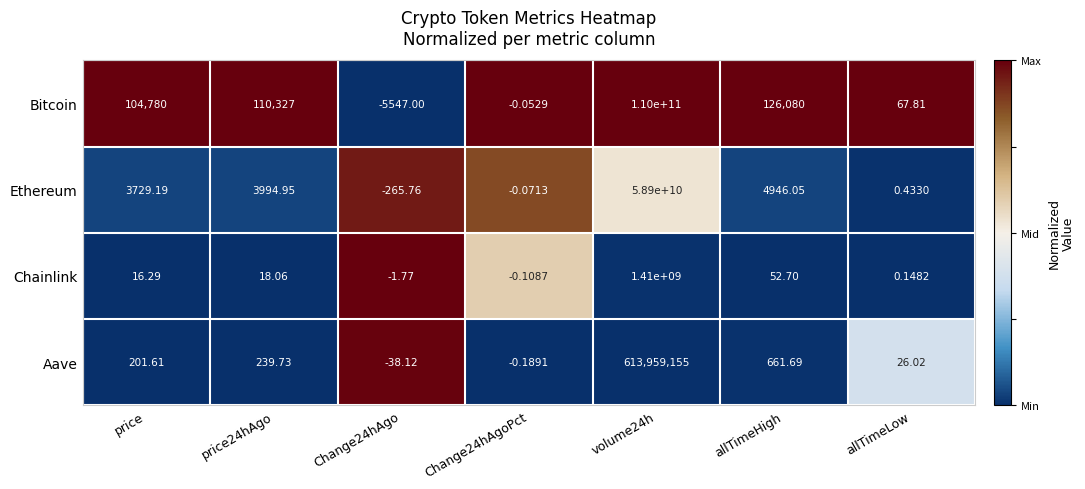

Between Change24hAgoPct and allTimeHigh, which series saw the biggest shift?

Bitcoin